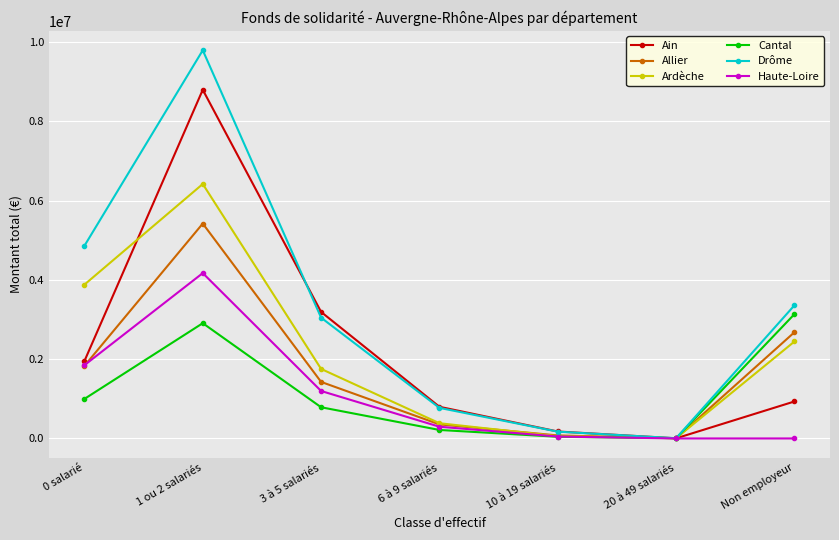

What is the label of the 3rd point from the right?

10 à 19 salariés